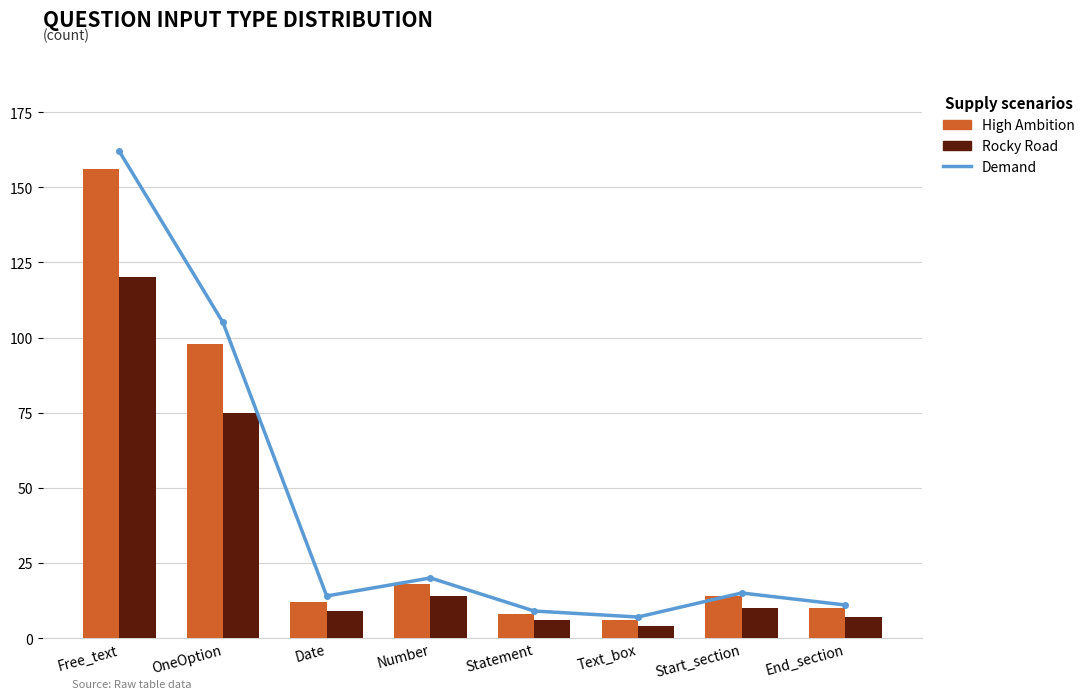

Rank the series by their maximum value, from highest to lowest.

Demand, High Ambition, Rocky Road